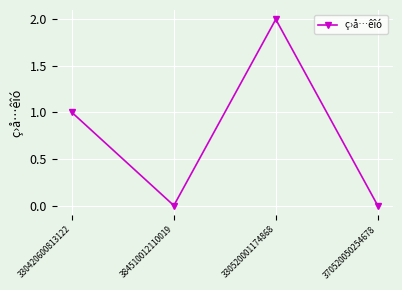

The chart shows a value of 1 at 330520001174868. True or false?

False